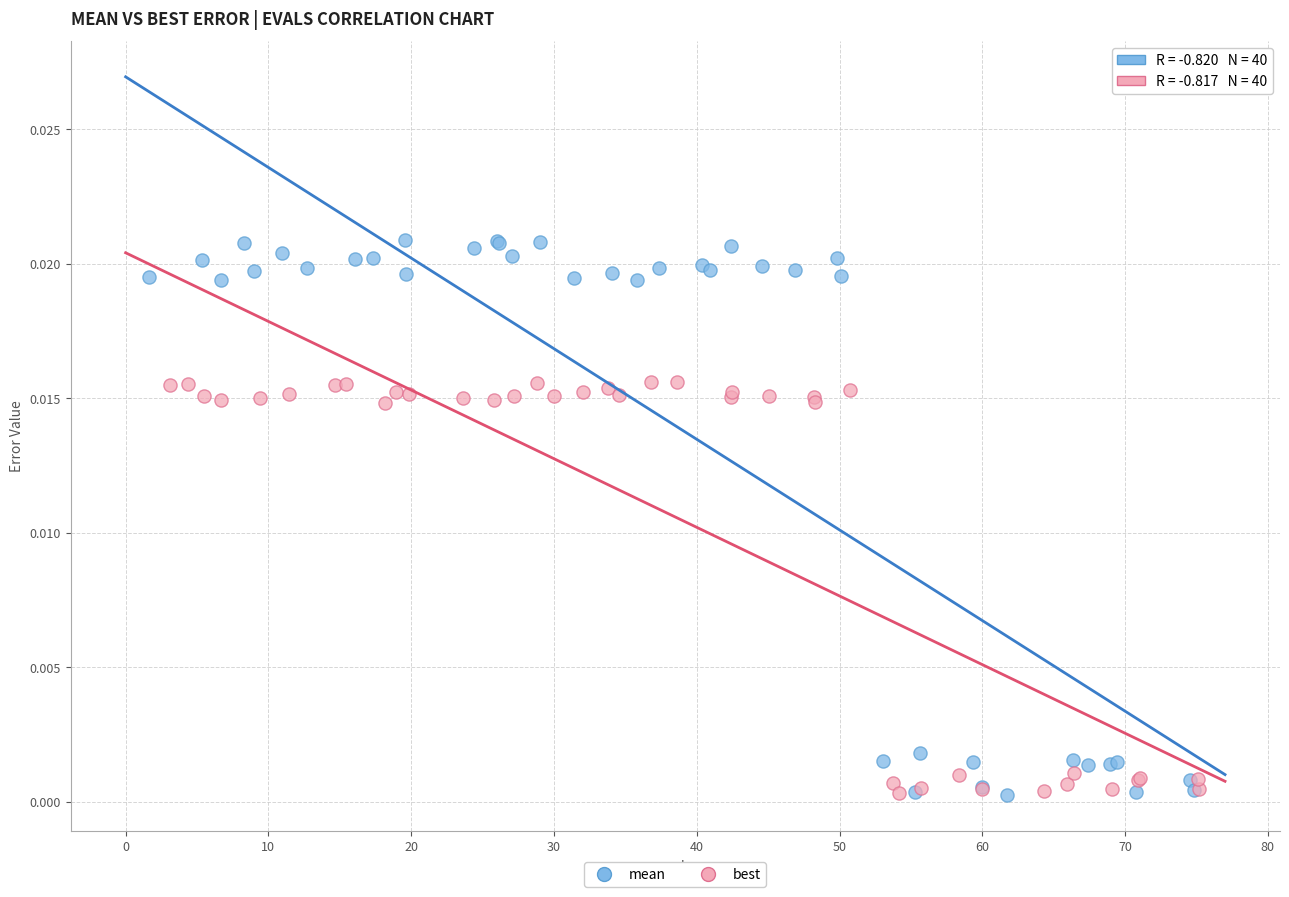

Which series has the widest spread of Y values?

mean